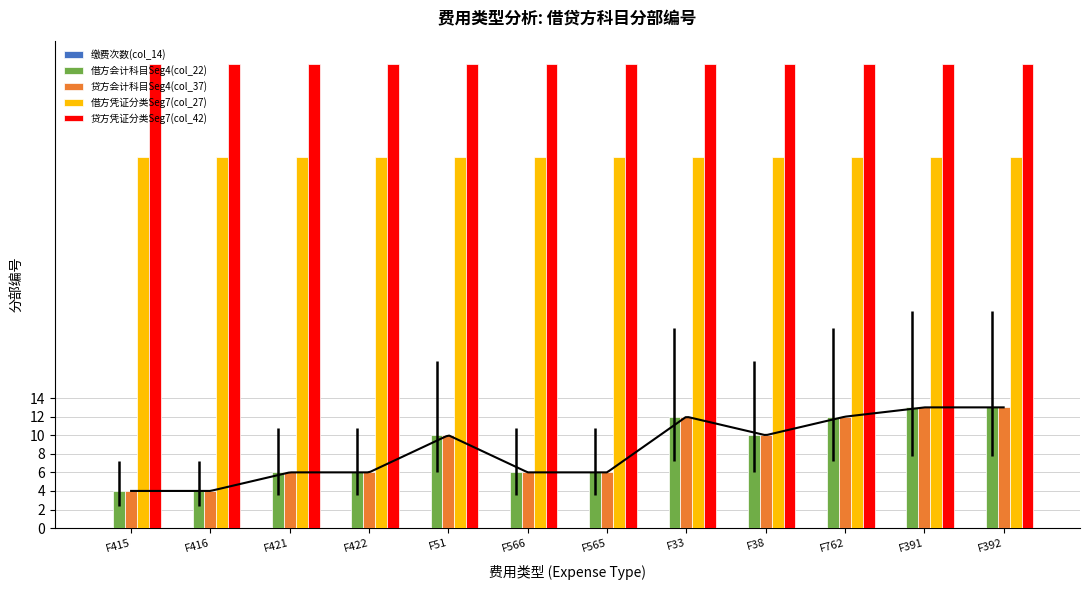

What are all the series names shown in the legend?

缴费次数(col_14), 借方会计科目Seg4(col_22), 贷方会计科目Seg4(col_37), 借方凭证分类Seg7(col_27), 贷方凭证分类Seg7(col_42)